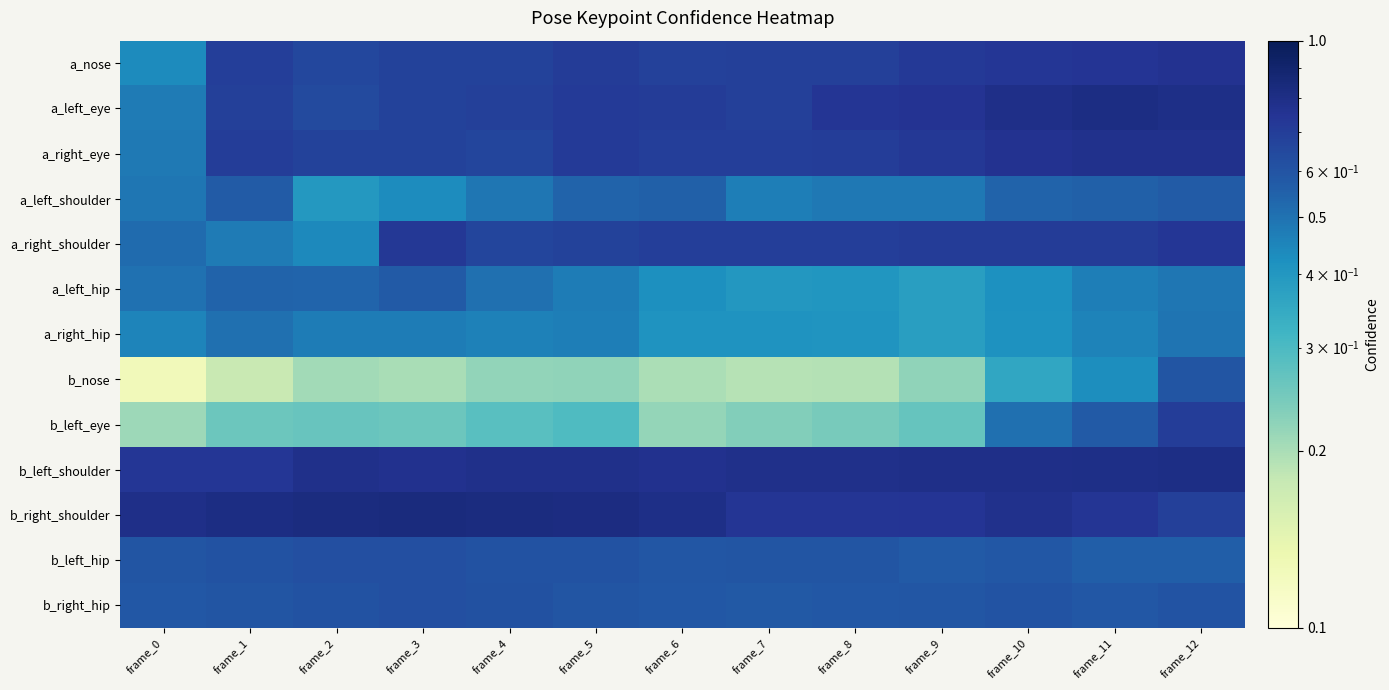

What is the spread (max minus min) of values at frame_8?

0.6